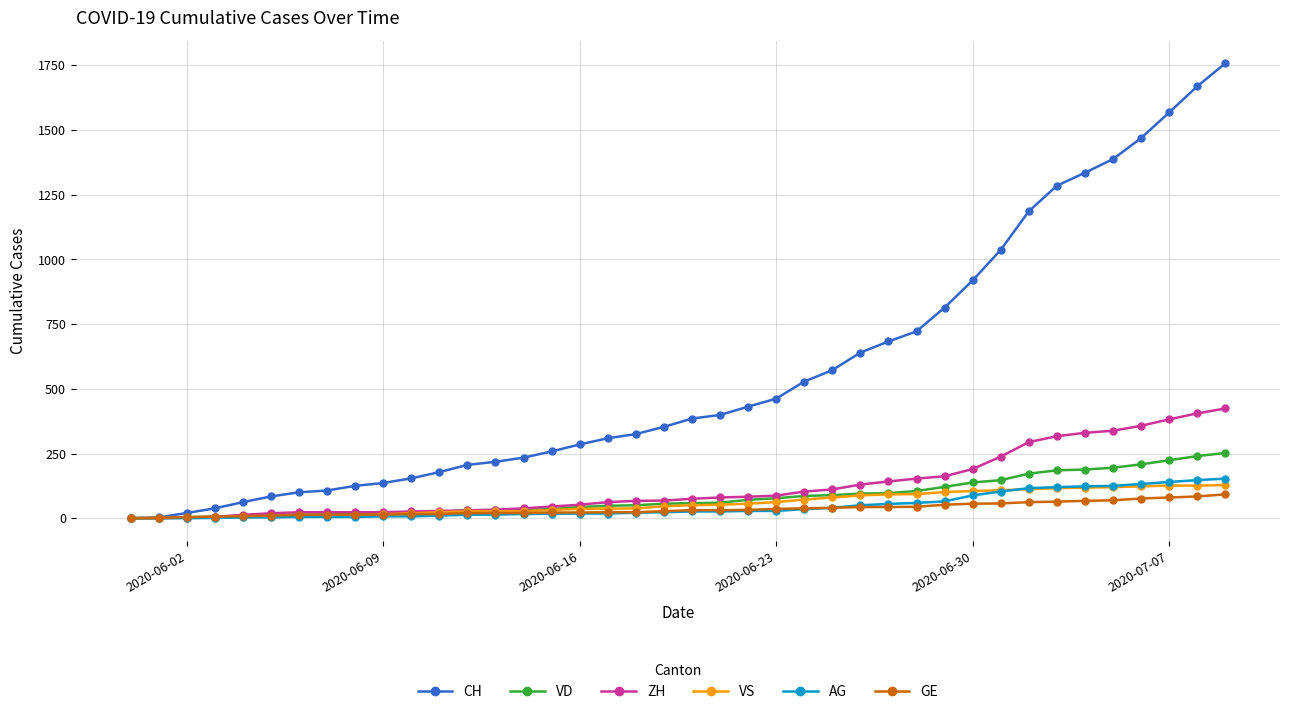

Which series has the largest range (max minus min)?

CH